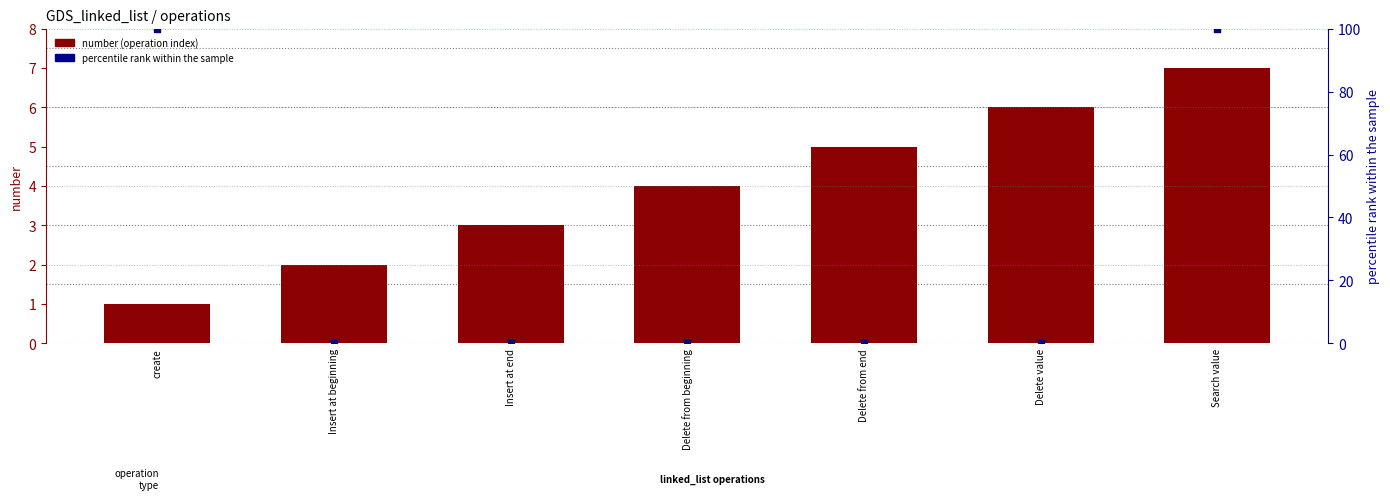

Which series reaches the maximum Y coordinate?

percentile rank within the sample